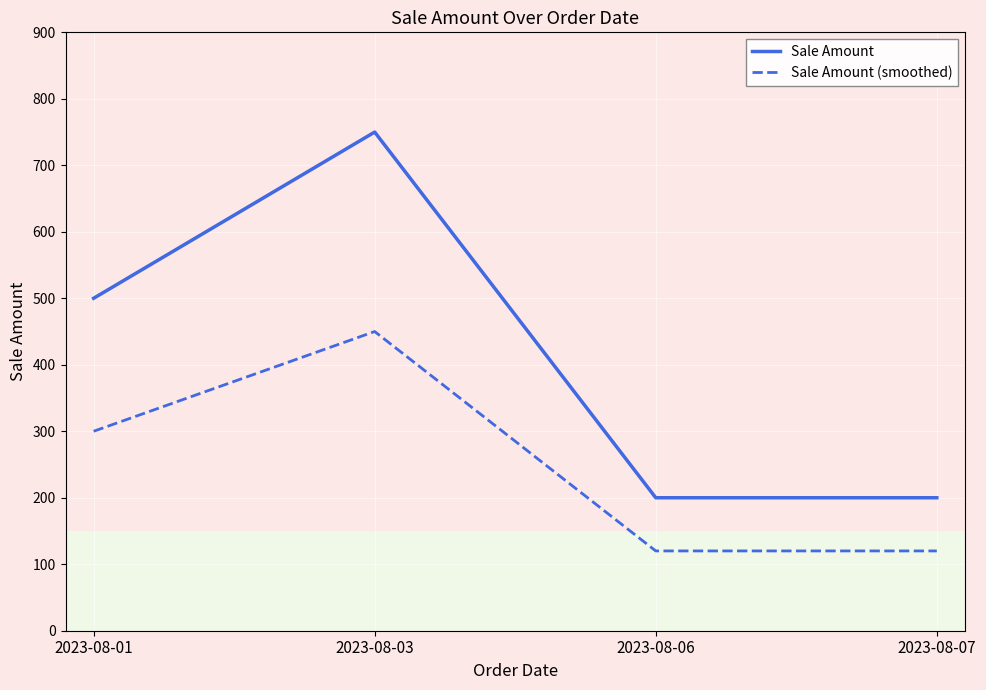

The Sale Amount series shows 200 at 2023-08-06. True or false?

True